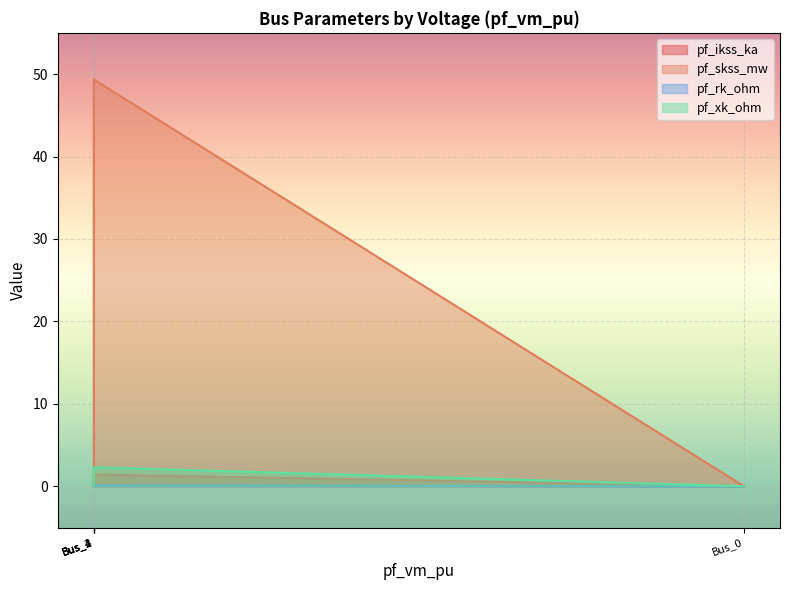

Which category has the highest value across all series?

Bus_1